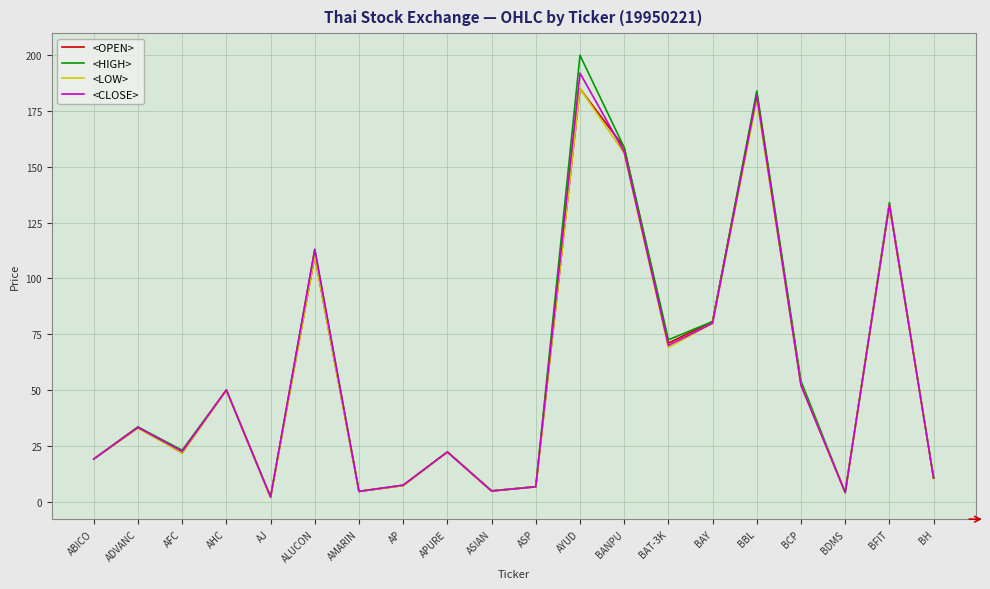

What is the greatest value displayed?

200.0